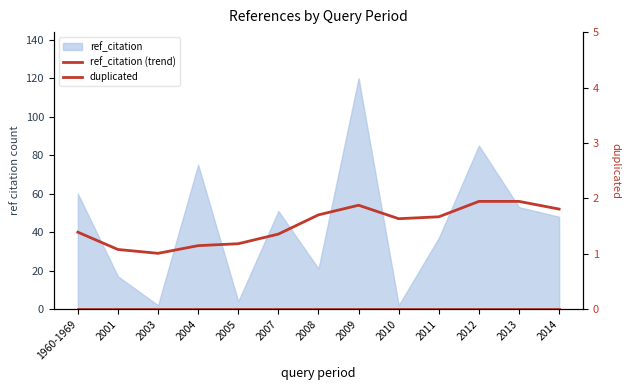

List the labels in order of duplicated value, largest first.

1960-1969, 2001, 2003, 2004, 2005, 2007, 2008, 2009, 2010, 2011, 2012, 2013, 2014